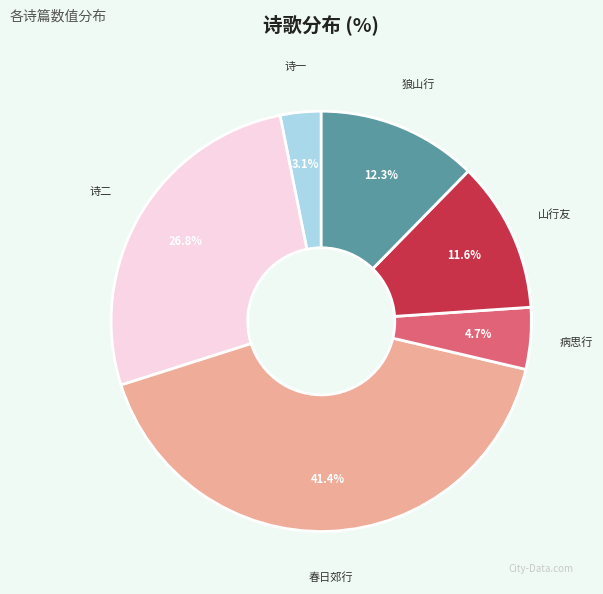

How many slices are in this pie chart?

6